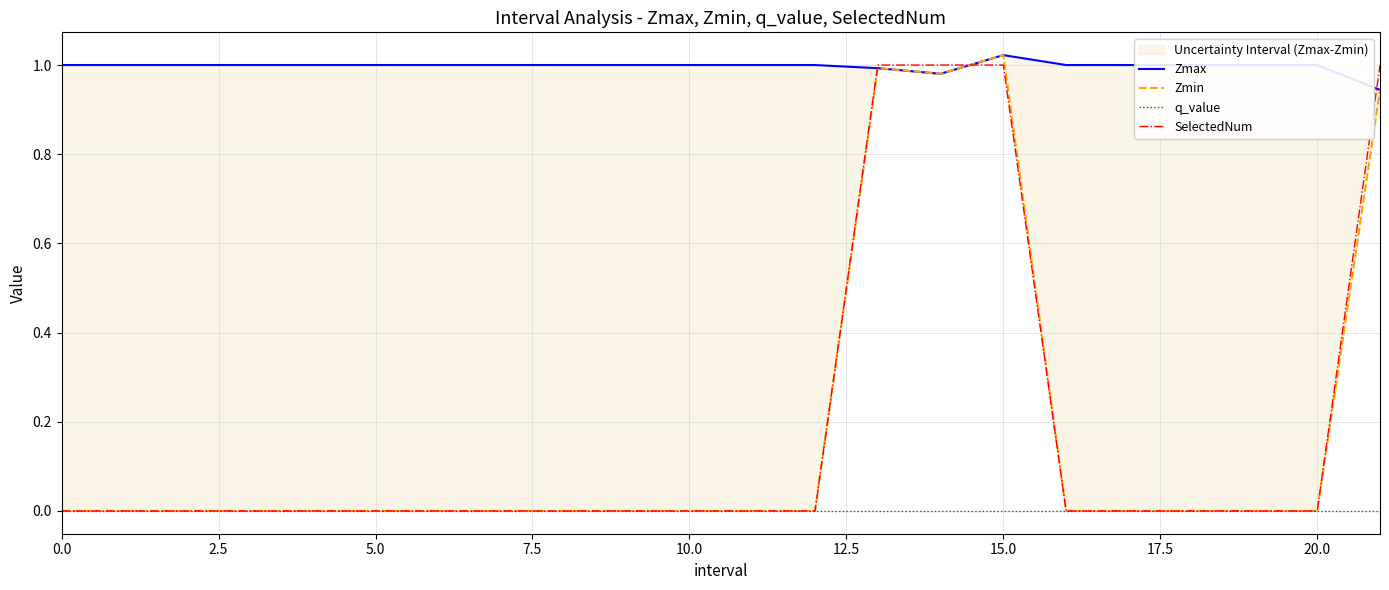

True or false: q_value has a value of 0.0 at 10.

True